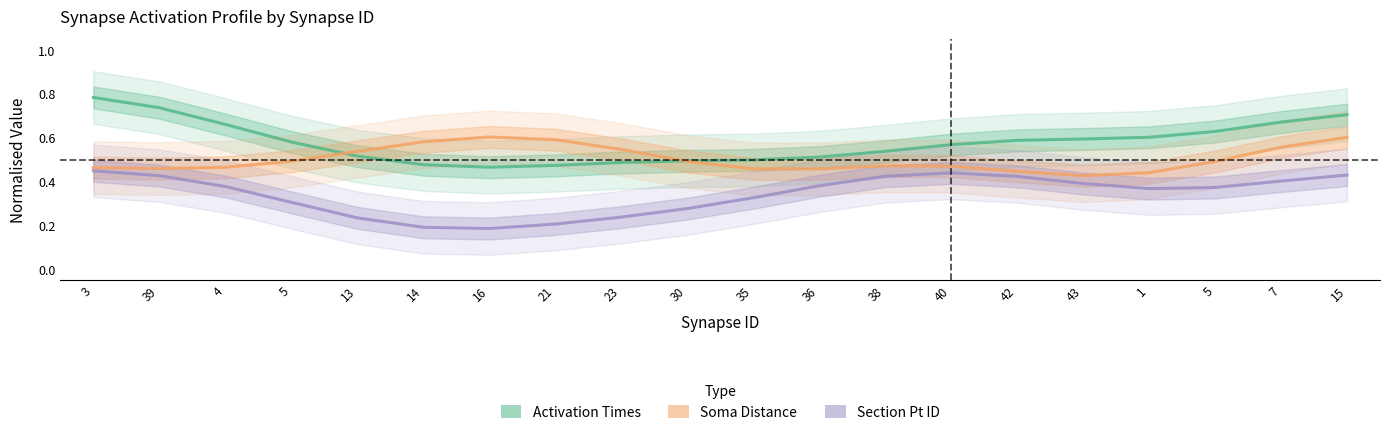

Reading left to right, extract all data points from this chart.

Activation Times: 3=0.8	39=0.7	4=0.7	5=0.6	13=0.5	14=0.5	16=0.5	21=0.5	23=0.5	30=0.5	35=0.5	36=0.5	38=0.5	40=0.6	42=0.6	43=0.6	1=0.6	5=0.6	7=0.7	15=0.7
Soma Distance: 3=0.5	39=0.5	4=0.5	5=0.5	13=0.5	14=0.6	16=0.6	21=0.6	23=0.5	30=0.5	35=0.5	36=0.5	38=0.5	40=0.5	42=0.4	43=0.4	1=0.4	5=0.5	7=0.6	15=0.6
Section Pt ID: 3=0.5	39=0.4	4=0.4	5=0.3	13=0.2	14=0.2	16=0.2	21=0.2	23=0.2	30=0.3	35=0.3	36=0.4	38=0.4	40=0.4	42=0.4	43=0.4	1=0.4	5=0.4	7=0.4	15=0.4